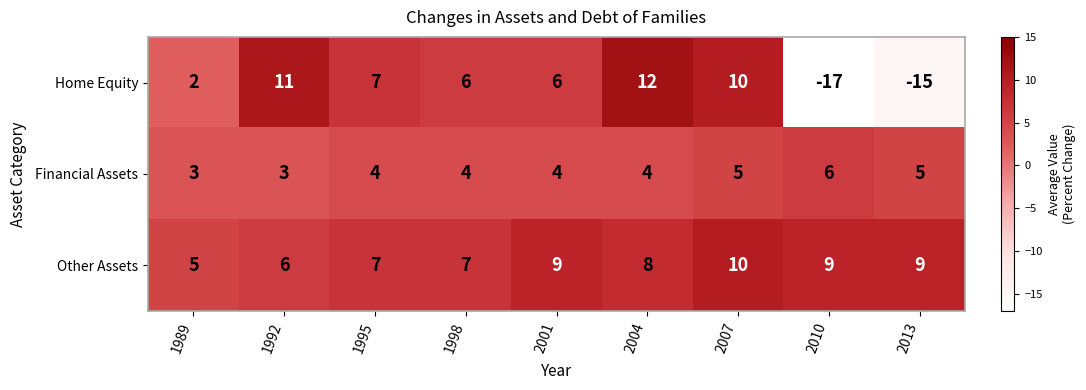

What is the minimum value for Home Equity?

-17